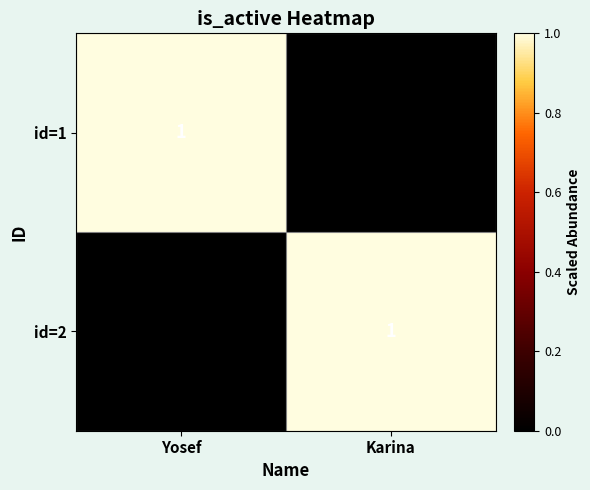

Is the value of id=2 at Yosef greater than the value of id=1 at Yosef?

No